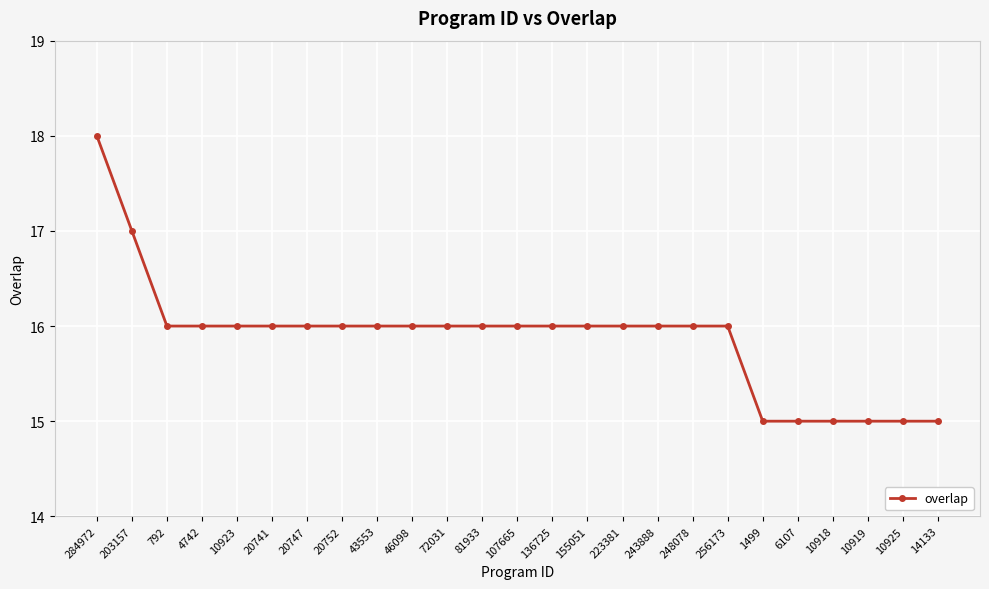

What is the minimum value shown in the chart?

15